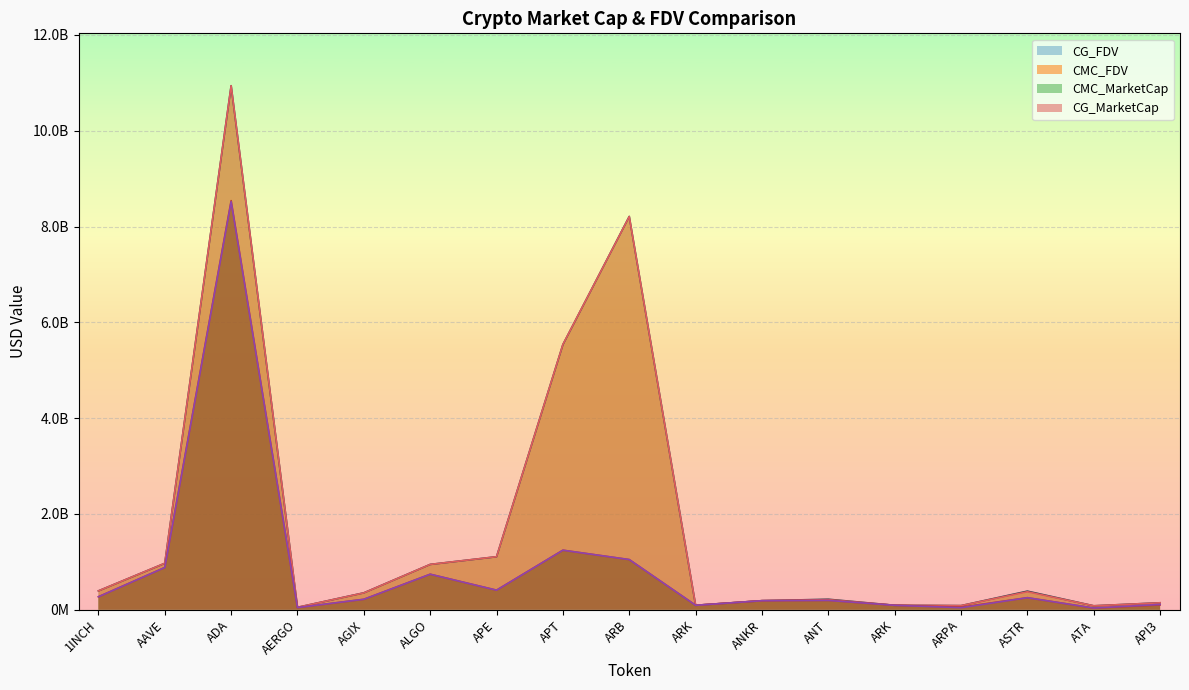

Which series ends up on top after the final intersection of CMC_FDV and CG_FDV?

CG_FDV